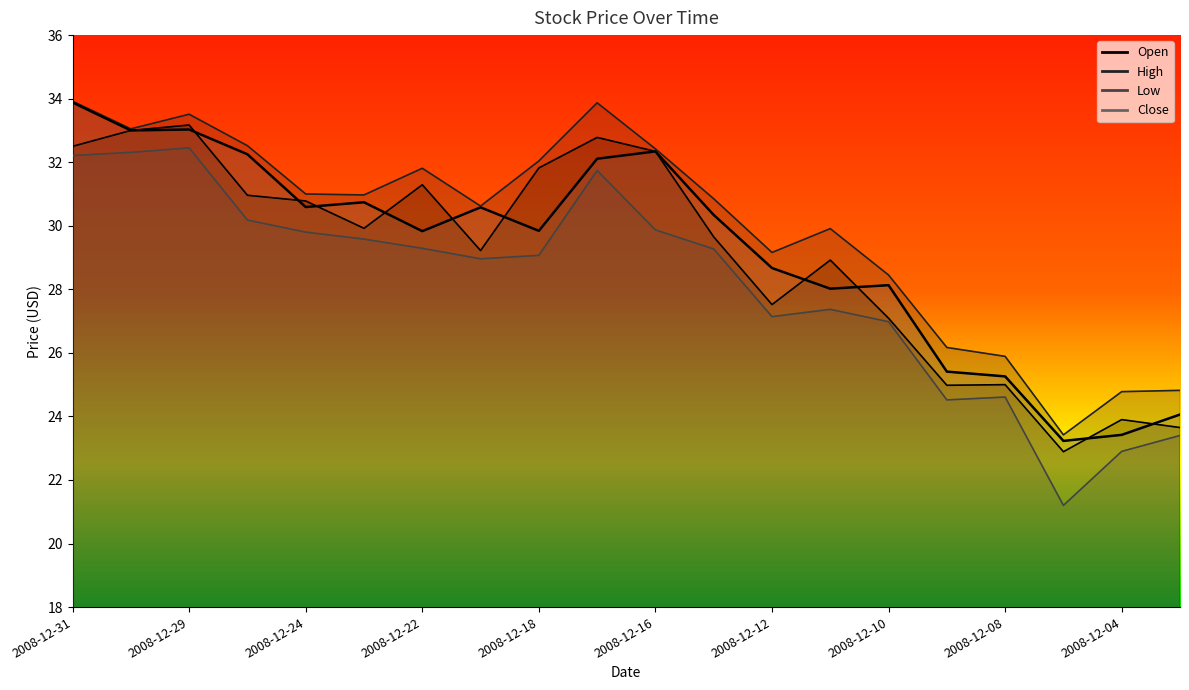

List the series in order of their peak value, highest first.

High, Close, Open, Low